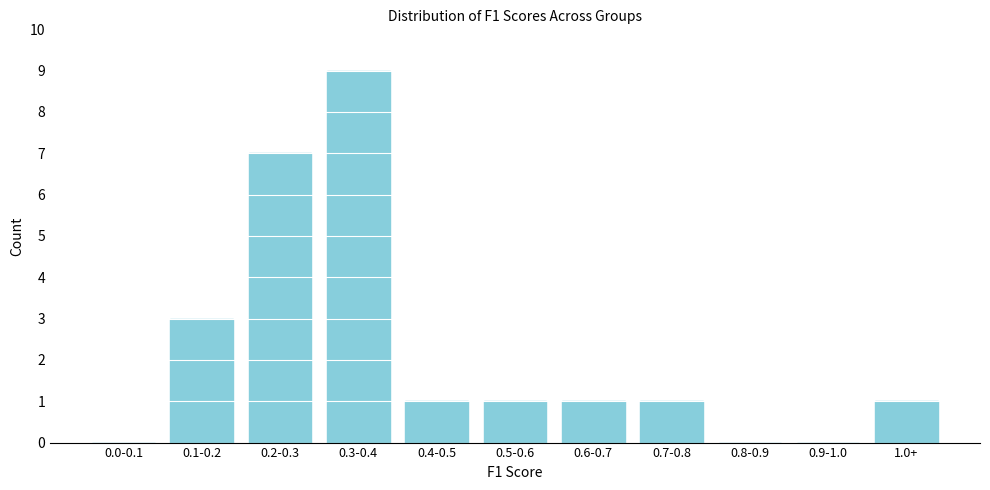

Reading right to left, extract all data points from this chart.

1.0+=1	0.9-1.0=0	0.8-0.9=0	0.7-0.8=1	0.6-0.7=1	0.5-0.6=1	0.4-0.5=1	0.3-0.4=9	0.2-0.3=7	0.1-0.2=3	0.0-0.1=0